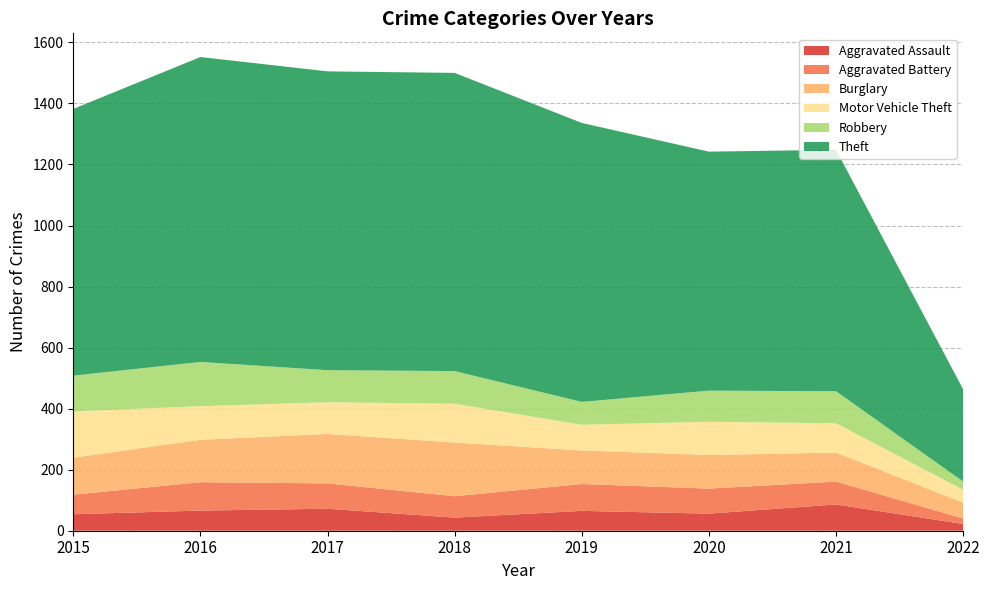

Reading right to left, transcribe all the data shown in this chart.

Aggravated Assault: 22	86	56	65	43	72	66	54
Aggravated Battery: 18	75	82	88	70	83	93	64
Burglary: 52	95	110	110	176	162	139	121
Motor Vehicle Theft: 42	96	109	84	127	104	110	152
Robbery: 27	105	102	75	107	105	145	117
Theft: 302	791	783	914	977	979	999	874